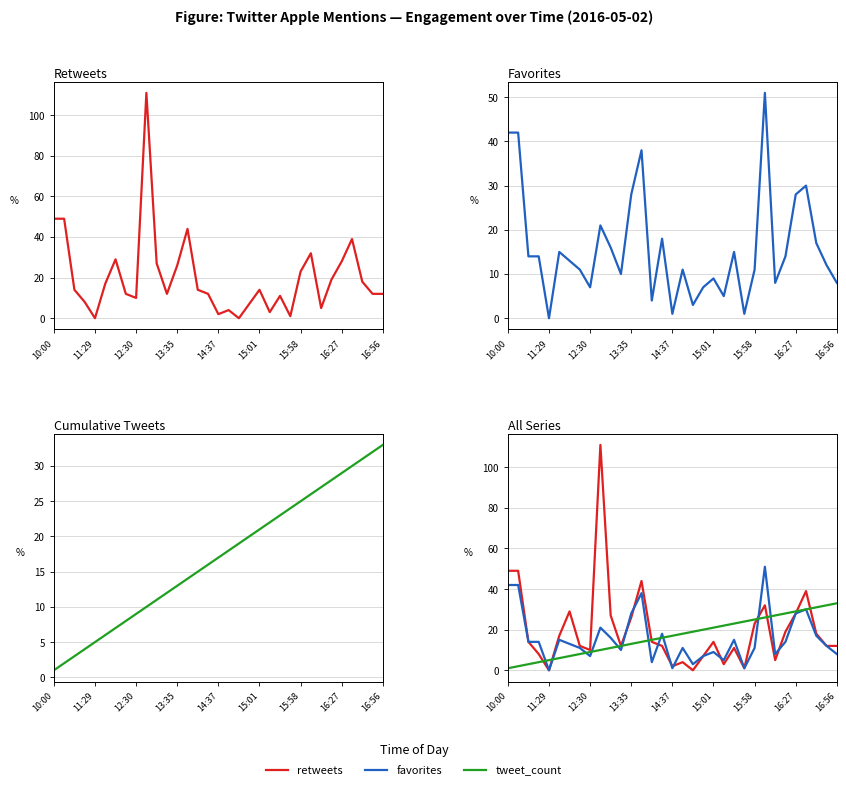

Which series changed the most between 14 and 17?

retweets